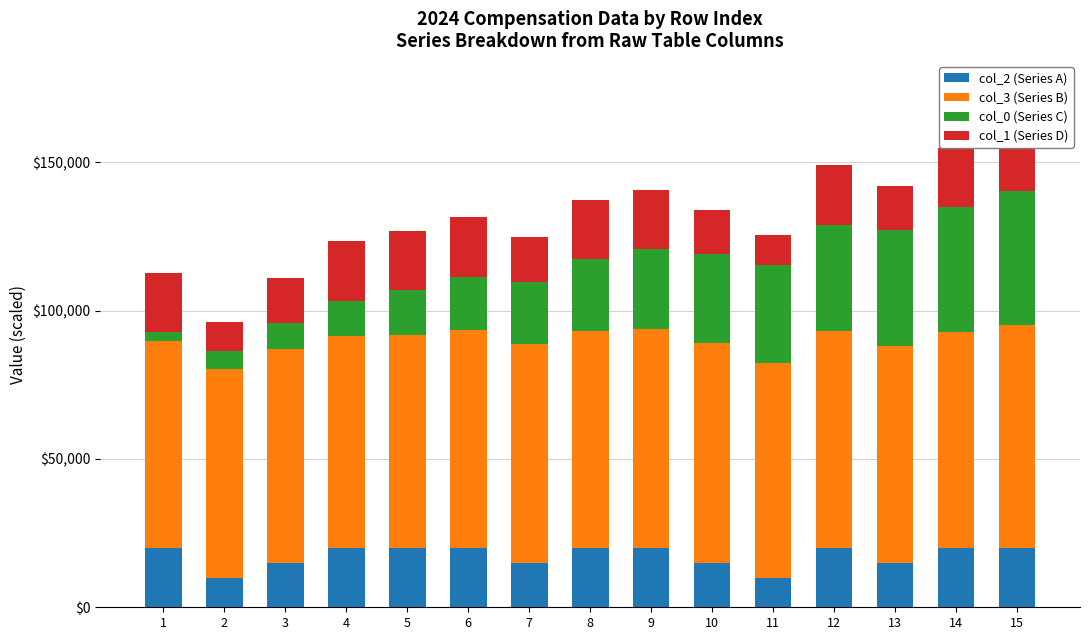

What is the maximum value shown in the chart?

75232.6